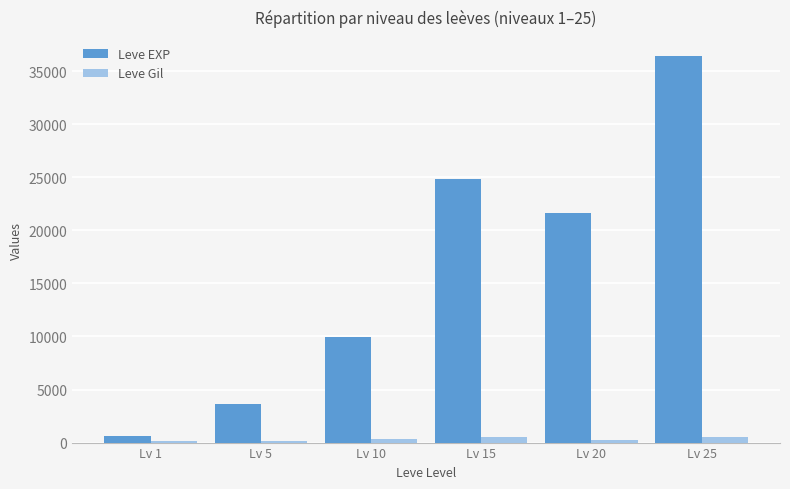

Count the number of categories in the chart.

6